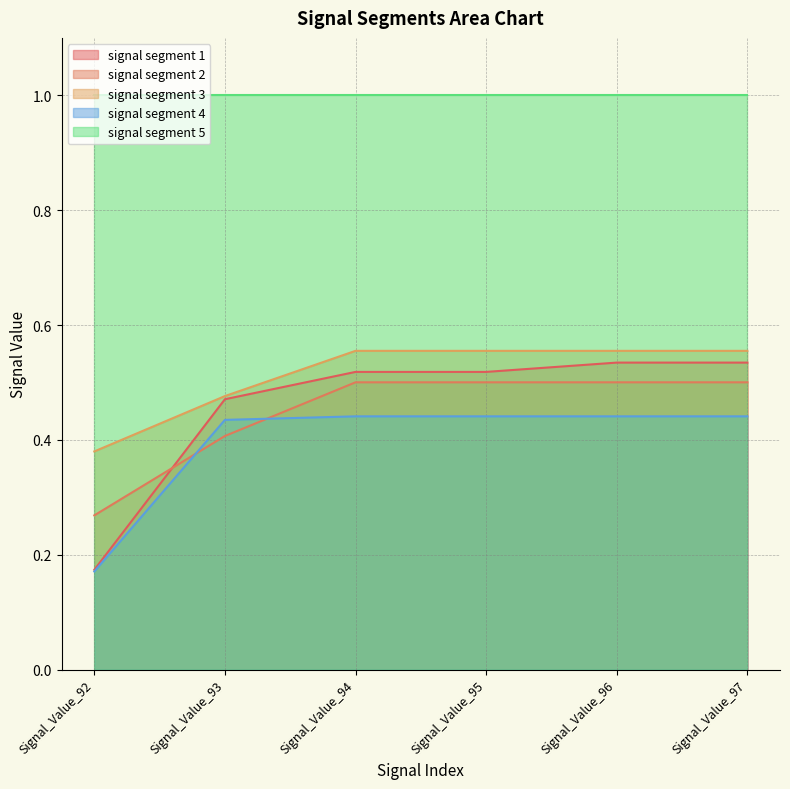

Is it true that signal segment 4 equals 0.4 at Signal_Value_96?

True